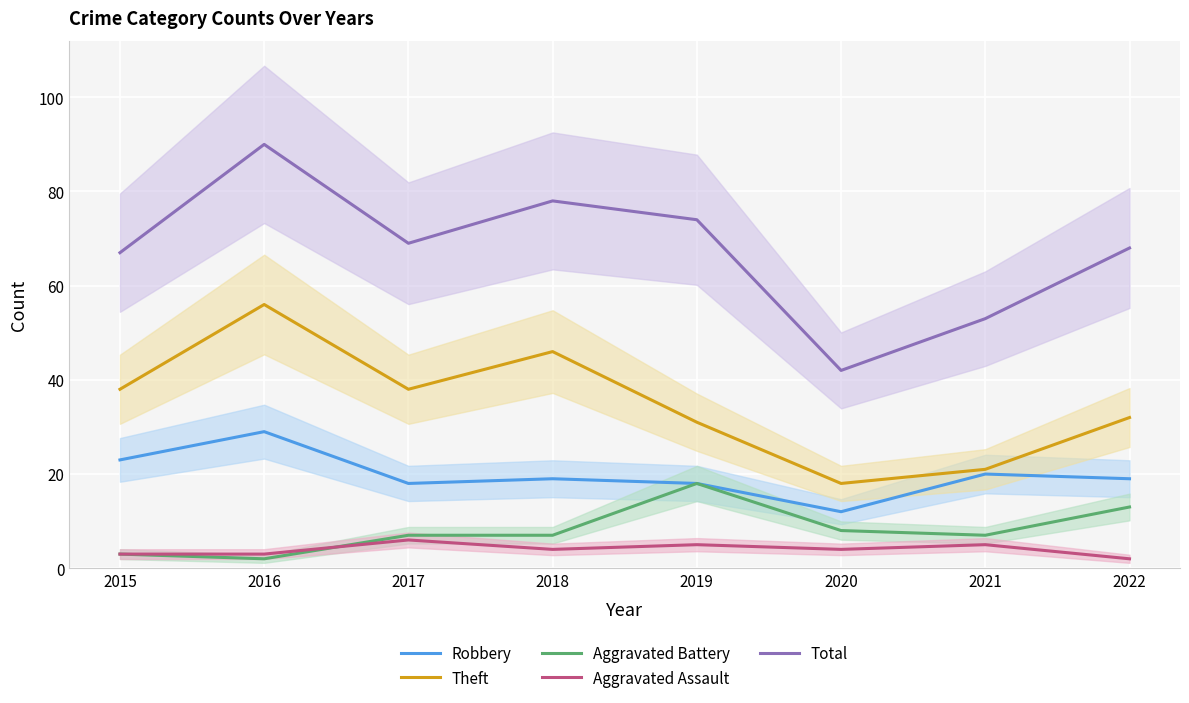

At which category does Theft reach its first local peak?

2016